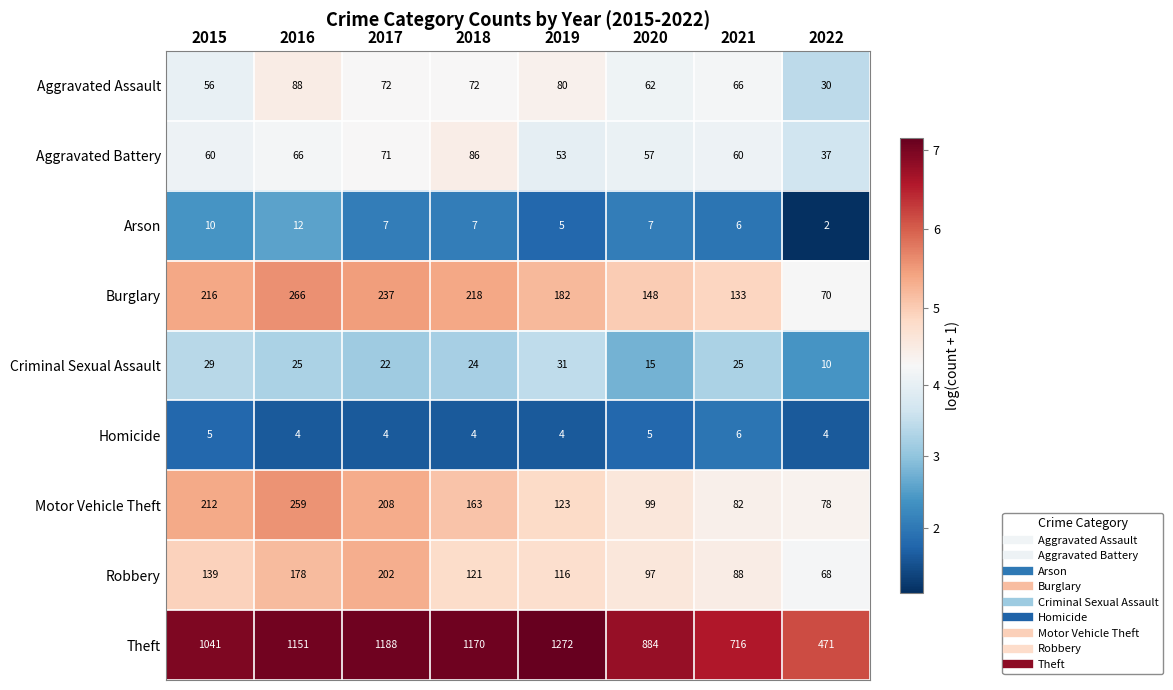

What is the average value of the Motor Vehicle Theft series?

153